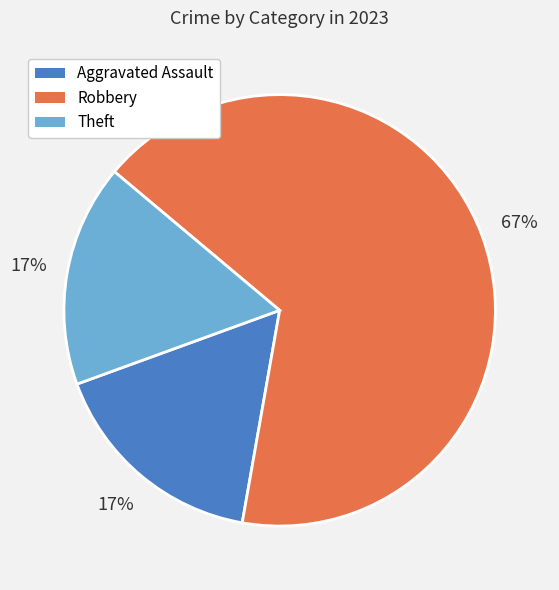

Which category accounts for the majority?

Robbery